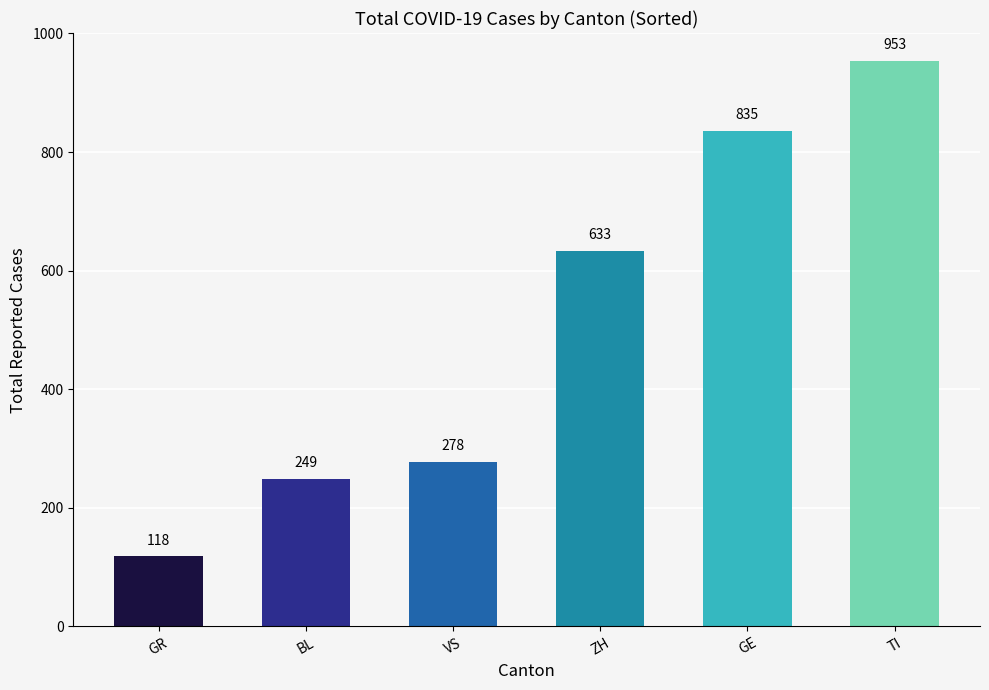

Reading left to right, what are all the values shown in this chart?

GR=118	BL=249	VS=278	ZH=633	GE=835	TI=953